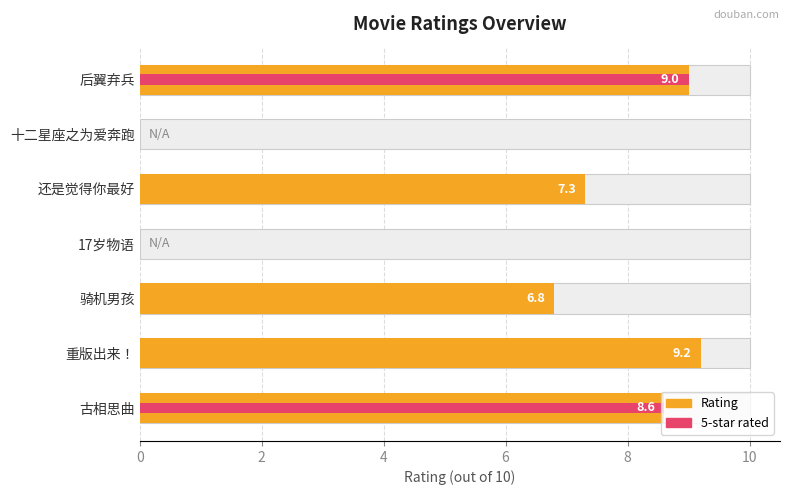

At how many categories does at least one series exceed 5?

5